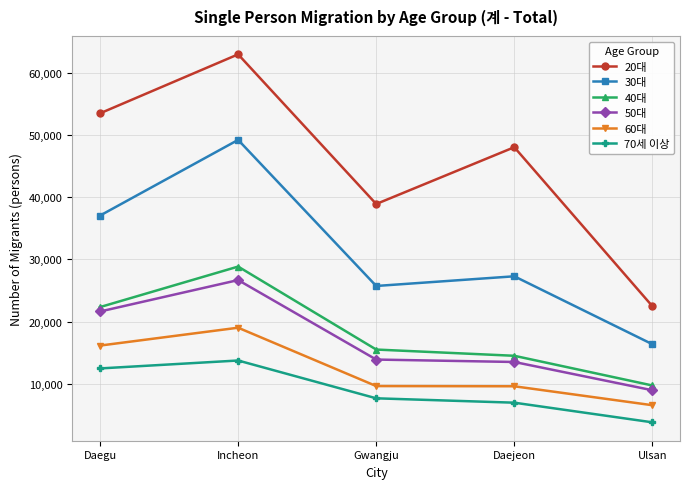

How many values in the 40대 series are below 15505?

2